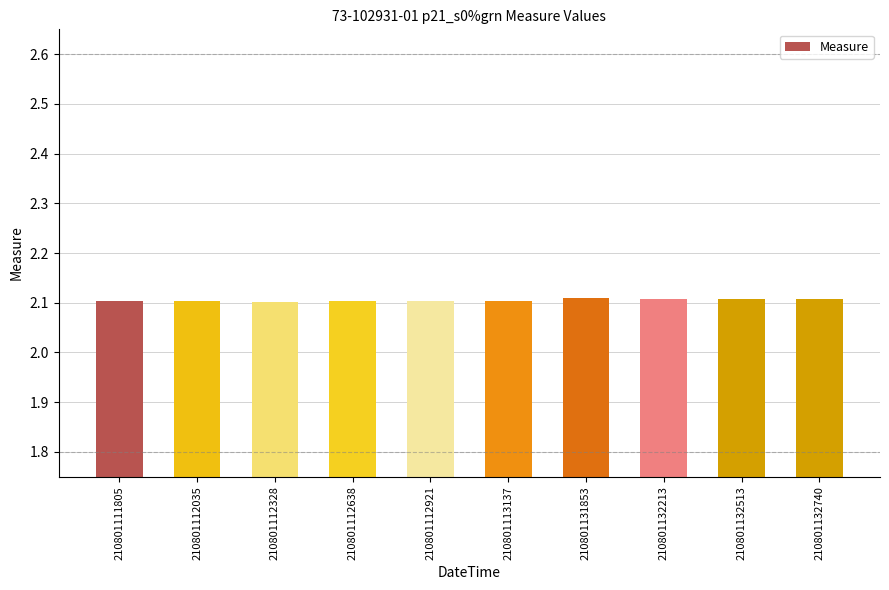

How many bars are there in total?

10